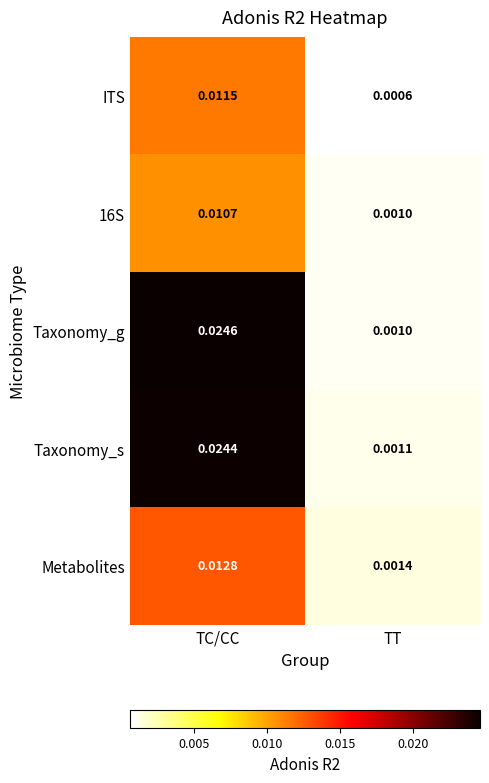

Which category has the lowest value across all series?

TT